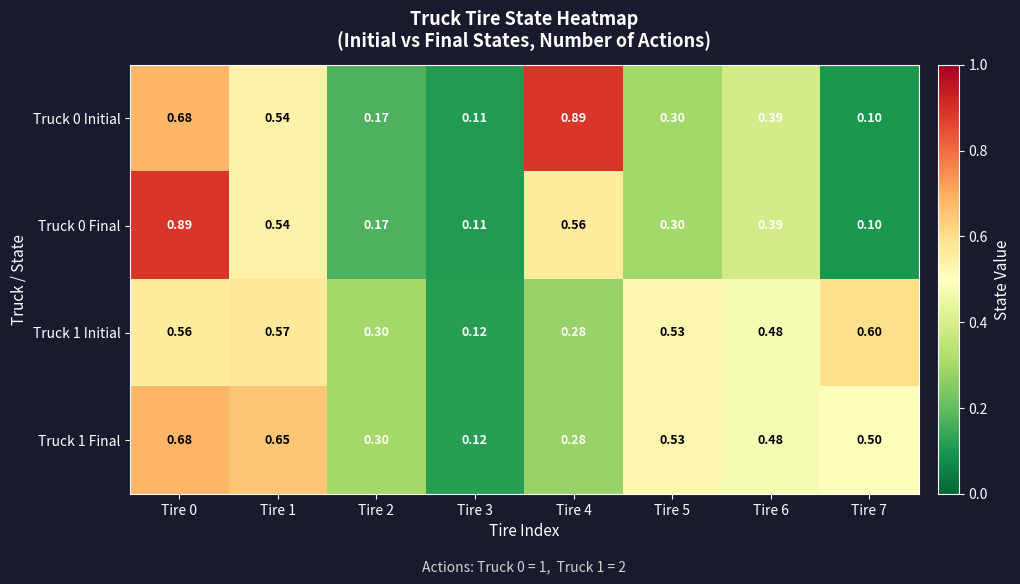

Which series changed the most between Tire 4 and Tire 6?

Truck 0 Initial